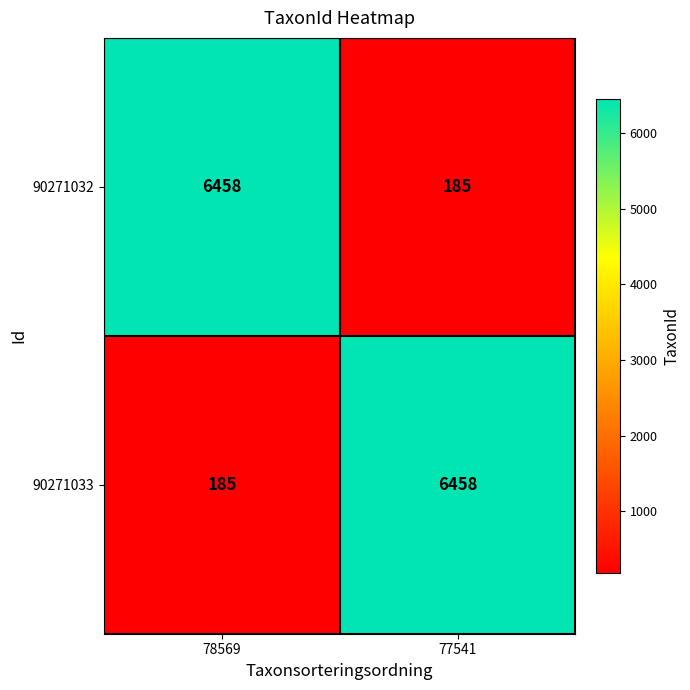

Reading left to right, what are all the values shown in this chart?

90271032: 6458	185
90271033: 185	6458